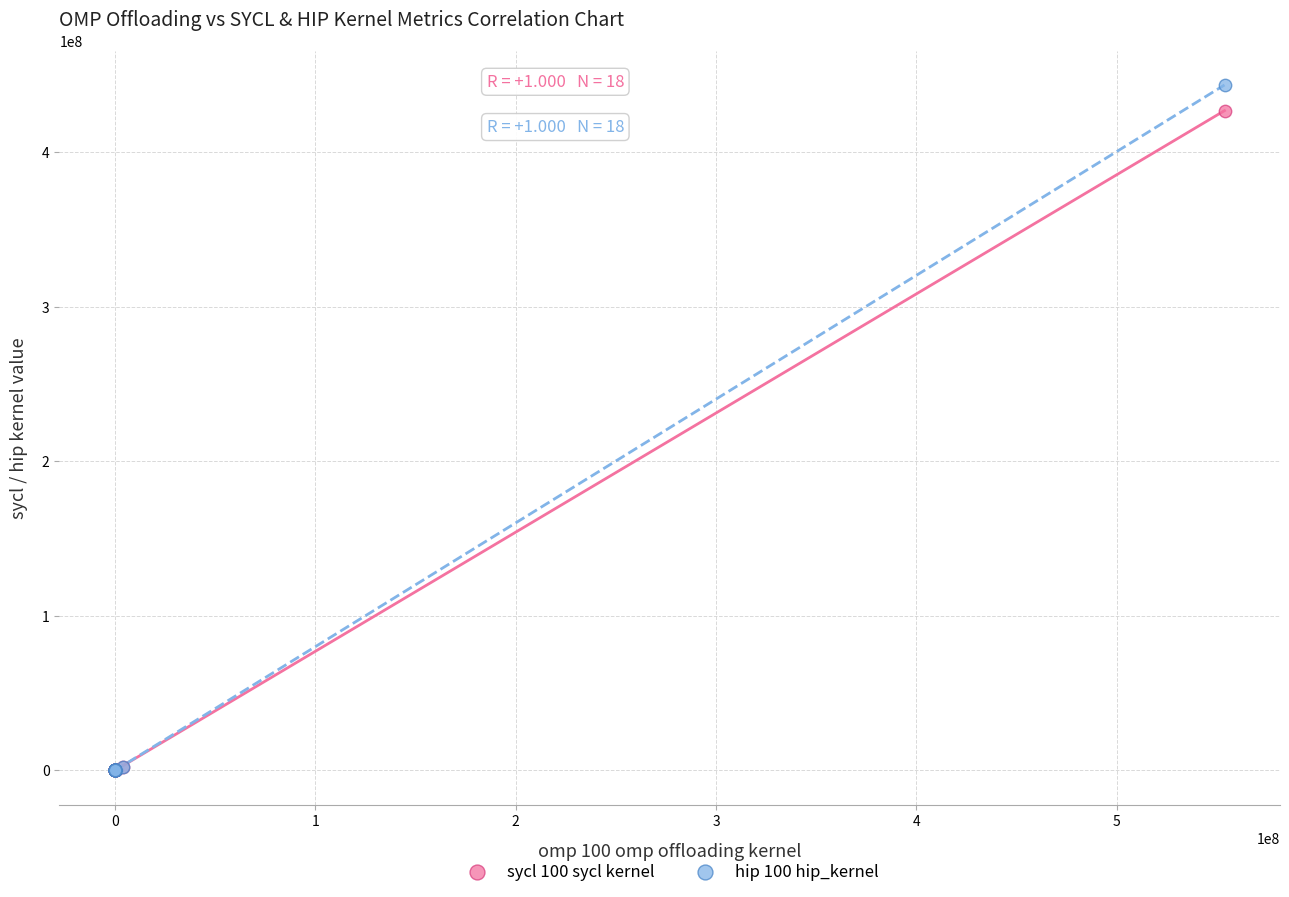

Across all series, what Y value is closest to 221792778?

426961083.0